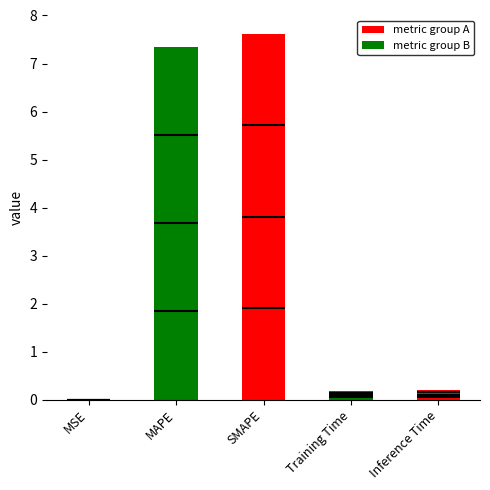

Does the chart contain any negative values?

No